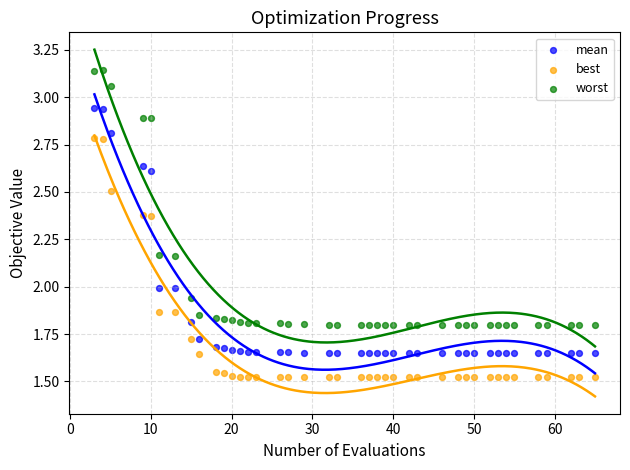

Which series reaches the maximum Y coordinate?

worst